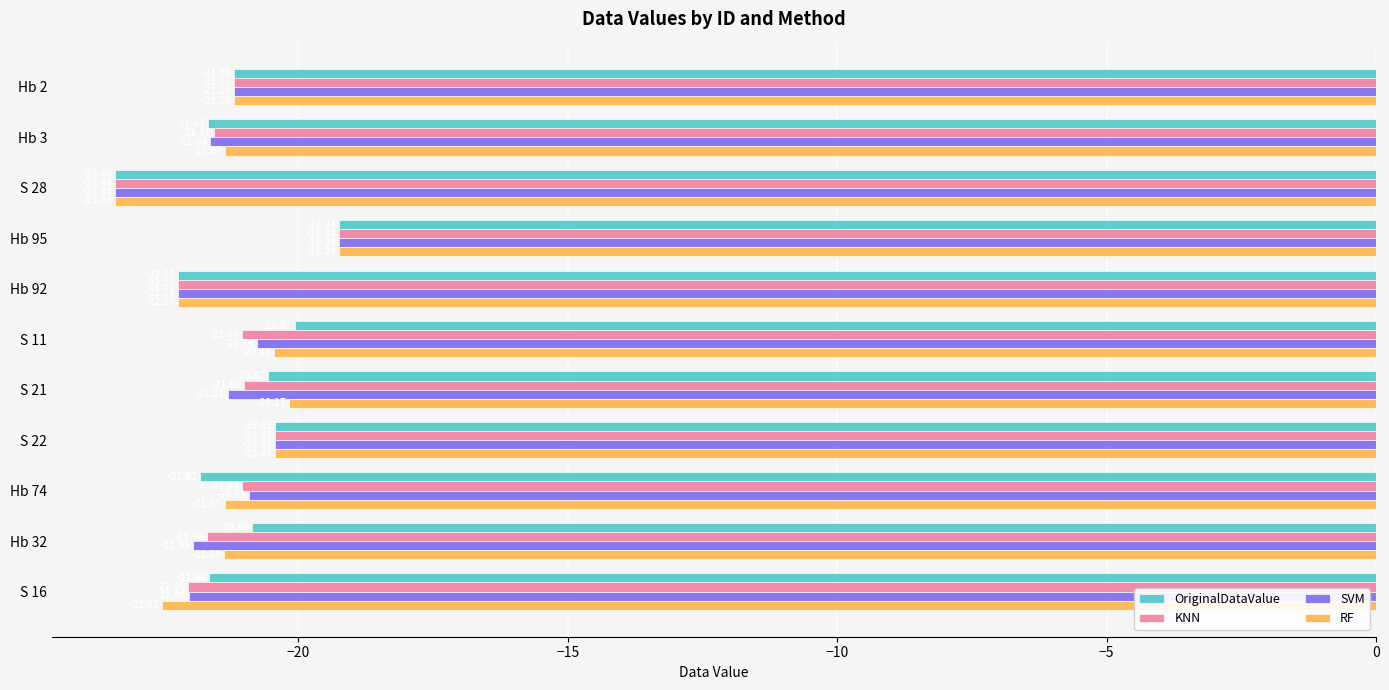

At which category is the sum across all series the highest?

Hb 95